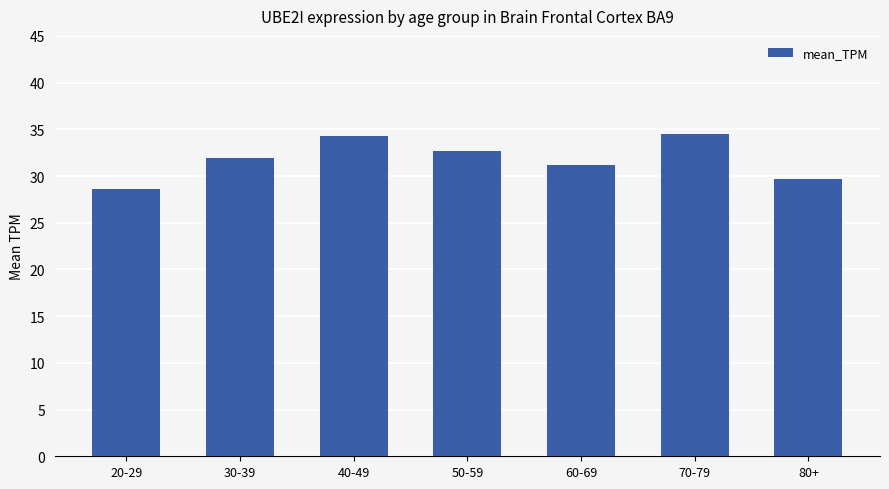

The value at 30-39 is 6.6. True or false?

False